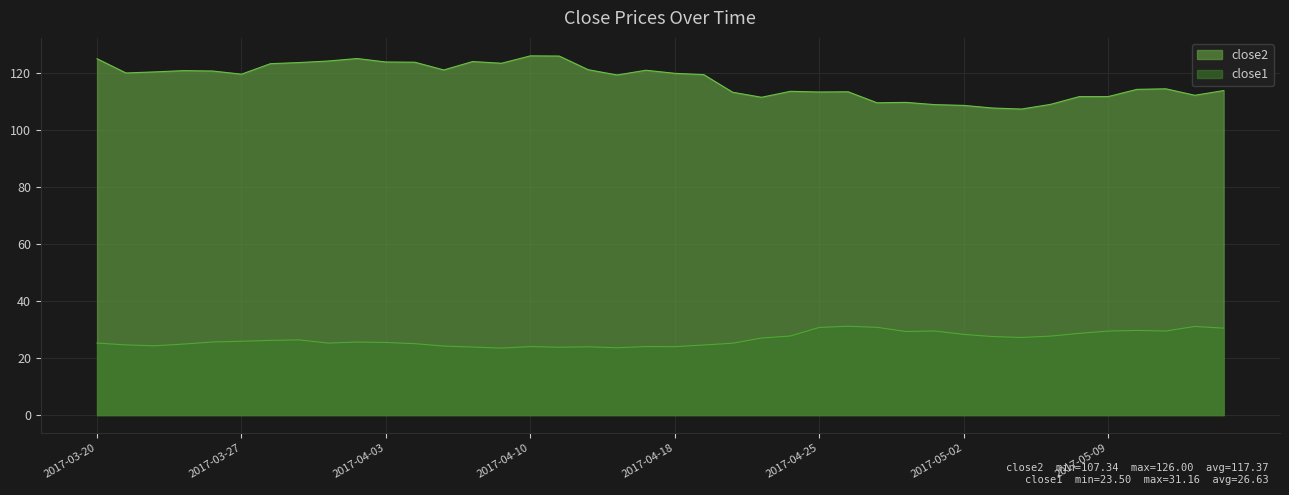

List the series in order of their peak value, lowest first.

close1, close2